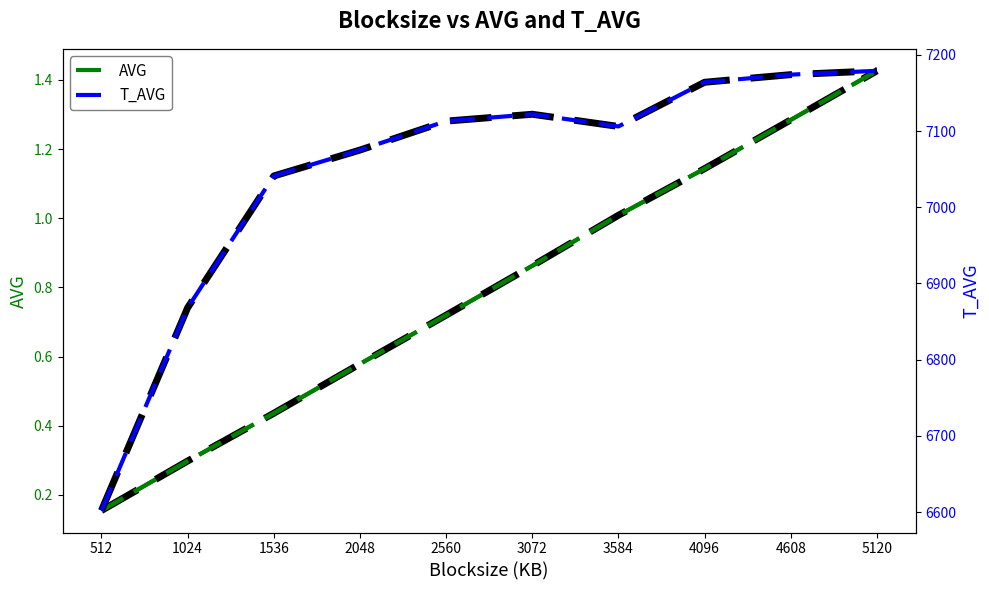

Is the value of T_AVG at 2048 greater than the value of AVG at 3072?

Yes